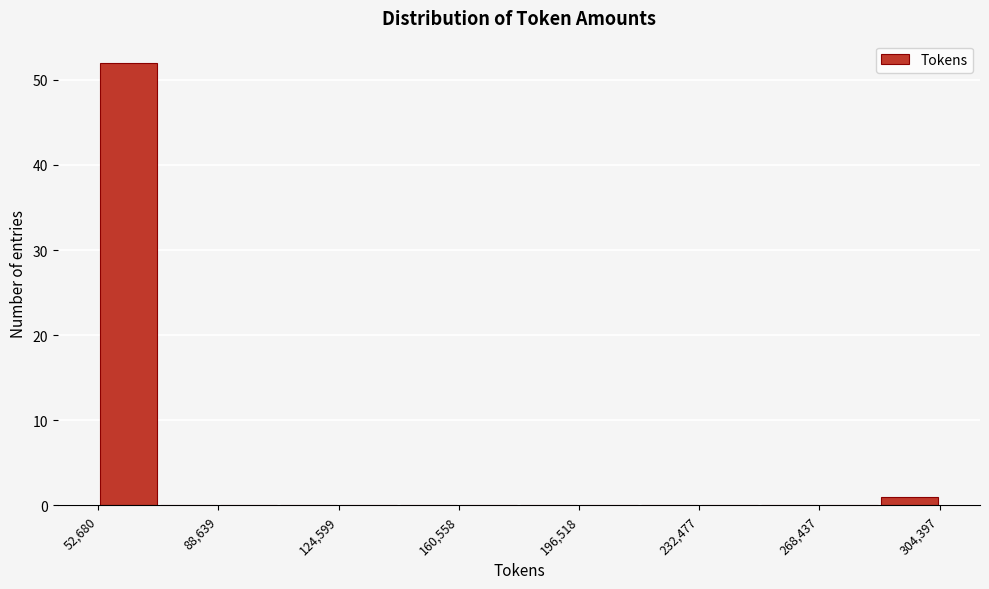

Read against the x-axis, roughly where is the centre of the tallest bar?

60000